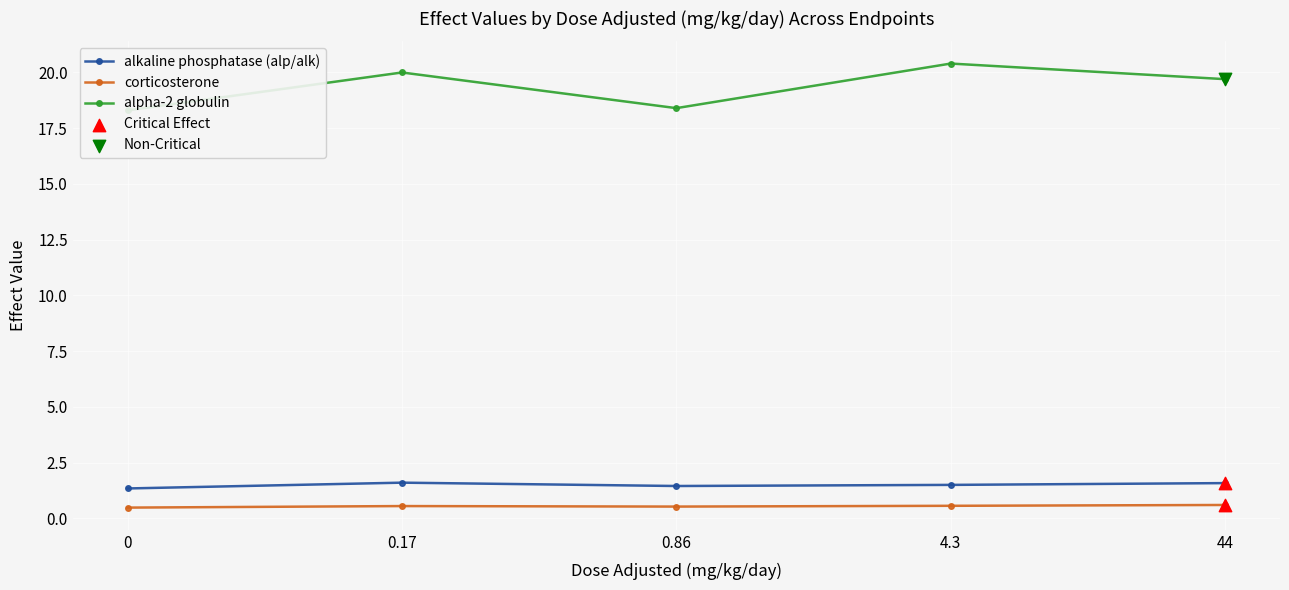

At which category is the sum across all series the highest?

4.3